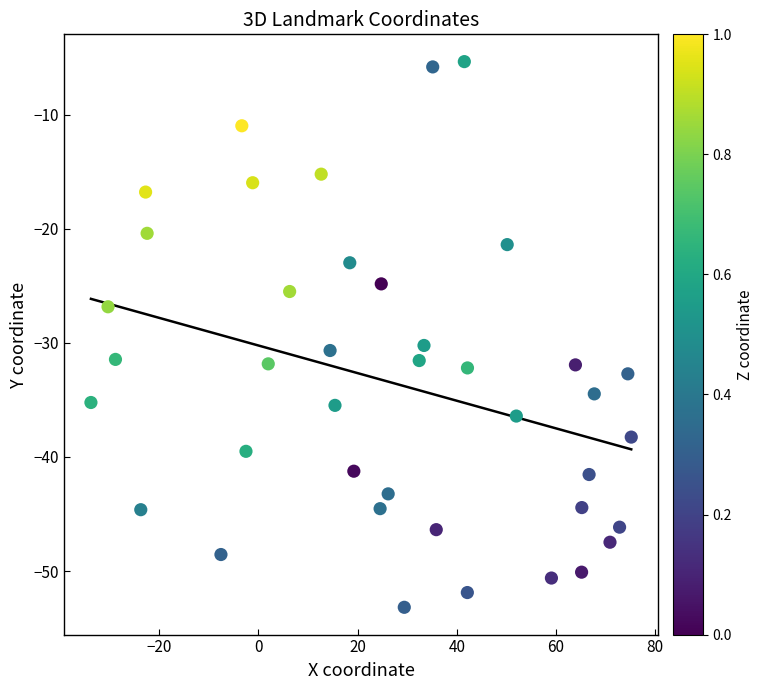

What is the range of Y values (max minus min)?

47.8